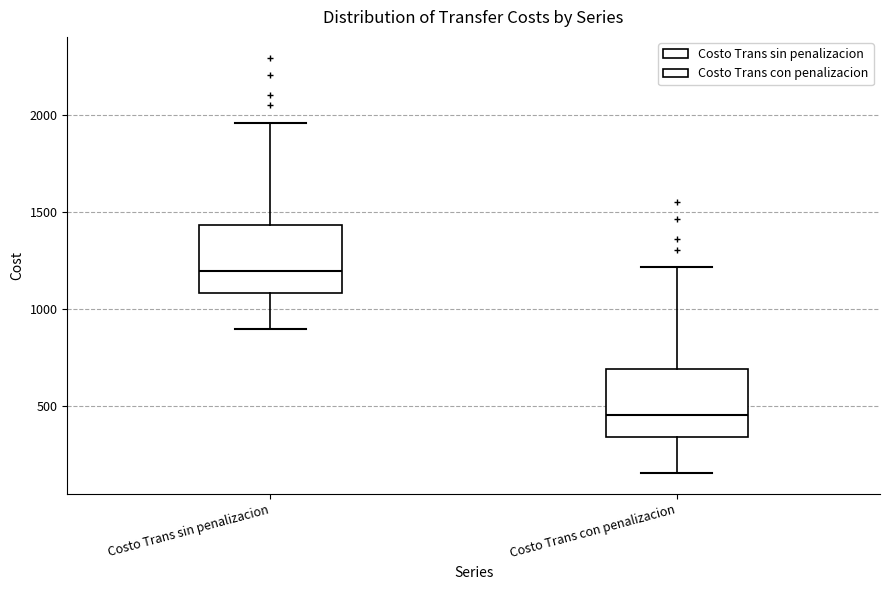

Where does the median line of the box for Costo Trans con penalizacion sit on the y-axis? The values are not printed on the chart, so give them approximately, as read against the axis.

450